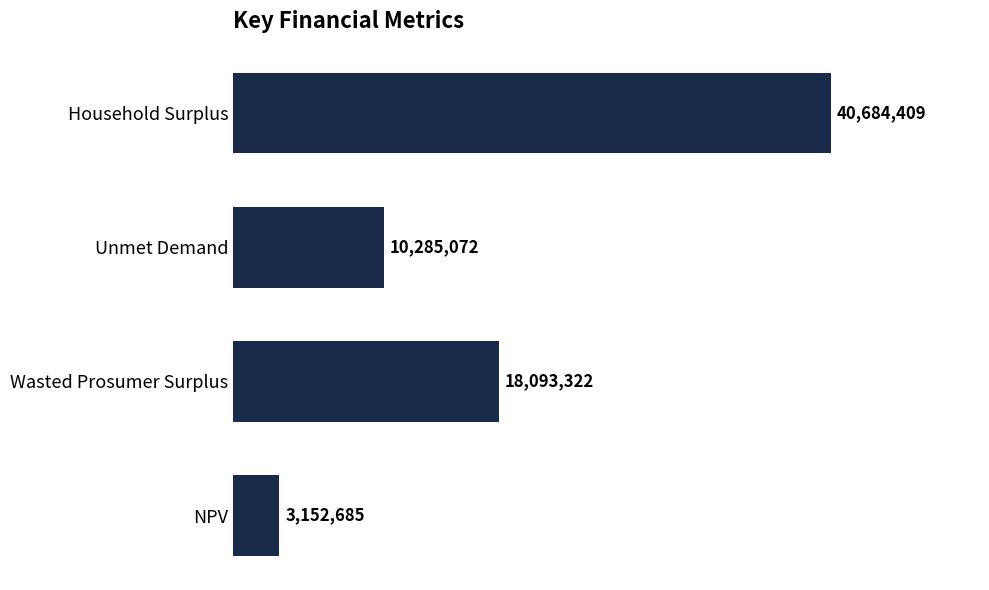

How many values are below 18093321?

2